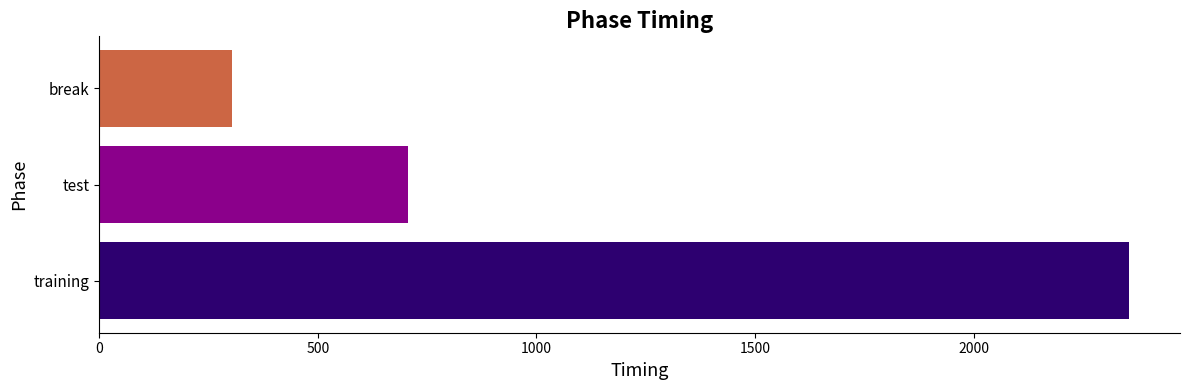

Rank the categories by value from highest to lowest.

training, test, break